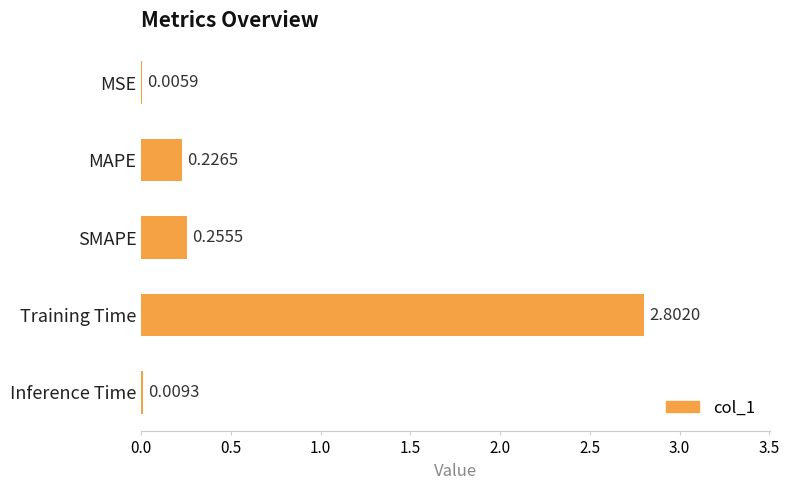

Are the bars horizontal?

Yes